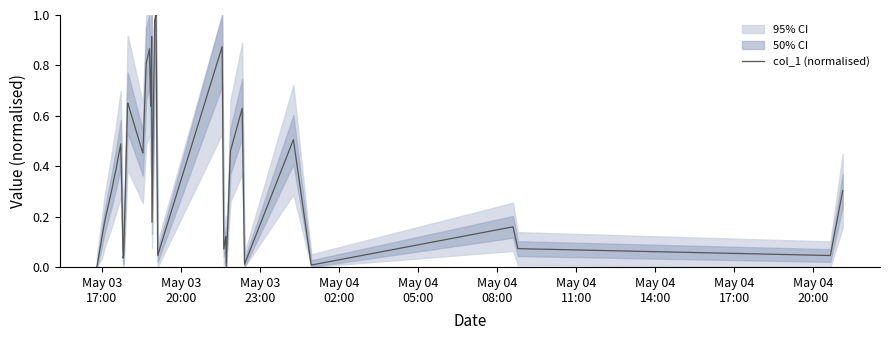

Count the number of categories in the chart.

40